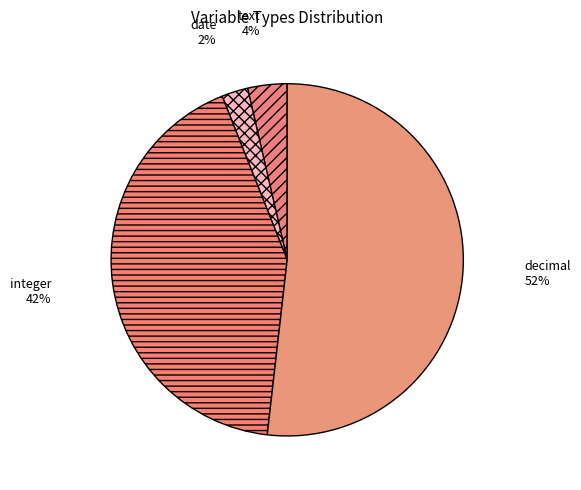

Rank the categories by value from highest to lowest.

decimal, integer, text, date